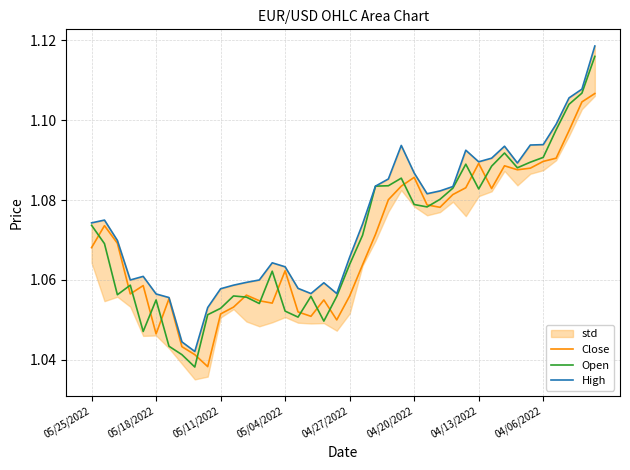

What is the value of the Close point at the 5th from the left?

1.1